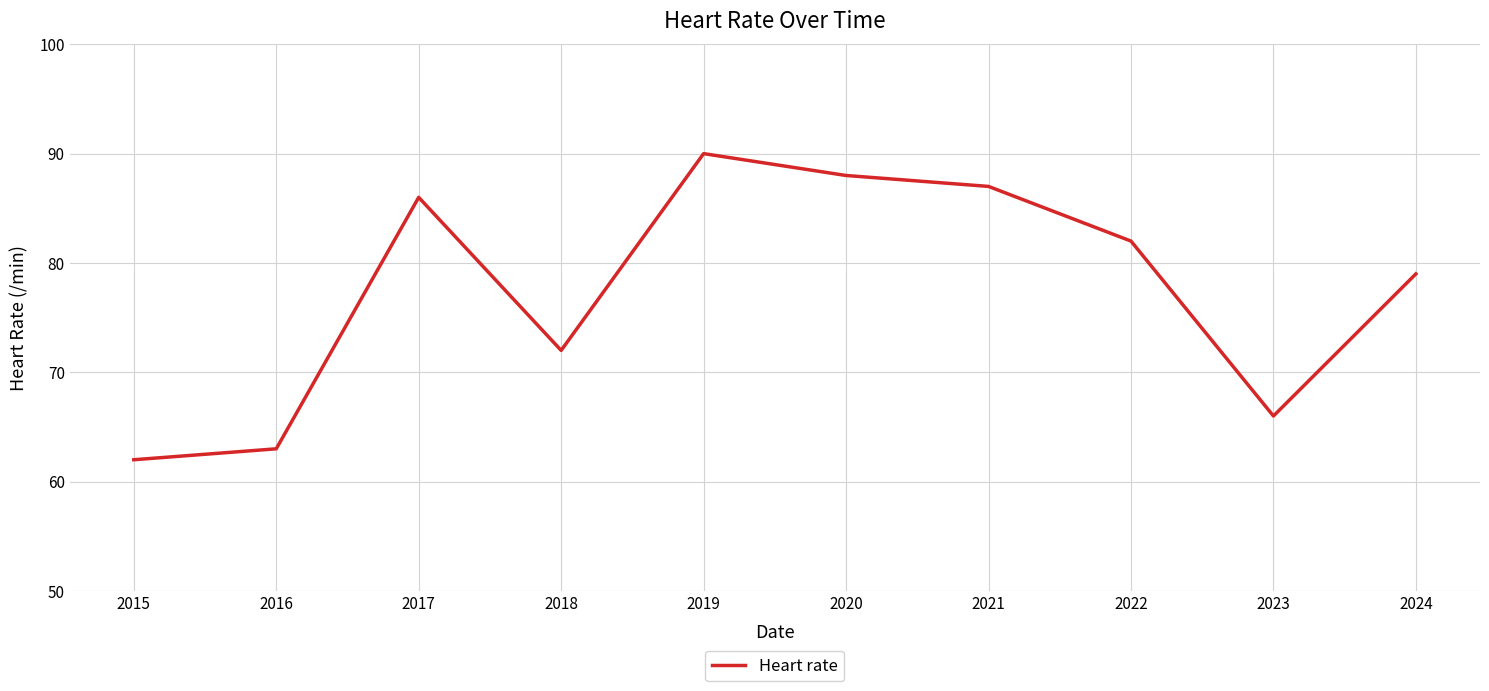

Where is the data nearest to the value 76?

2024